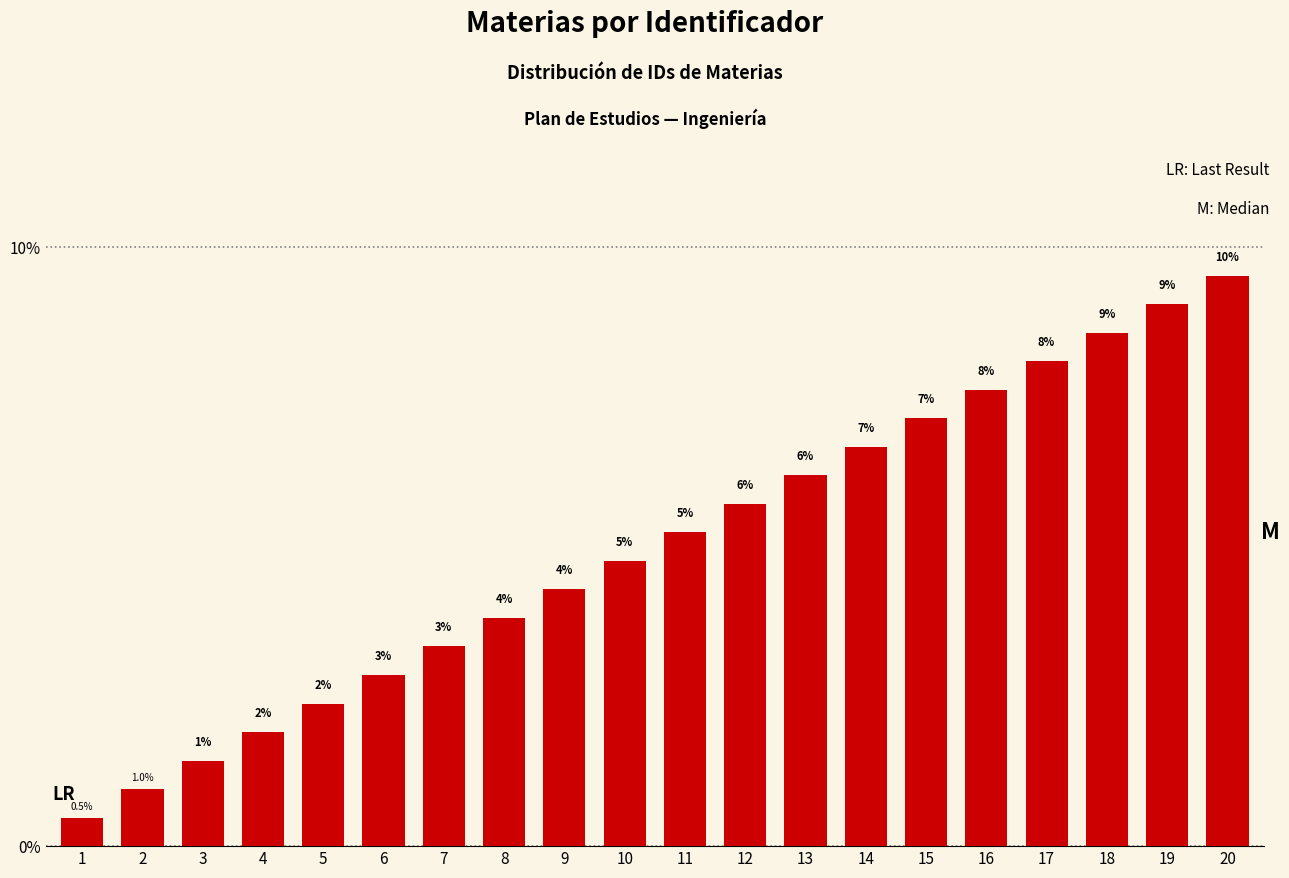

At which category does the chart reach its minimum across all series?

1